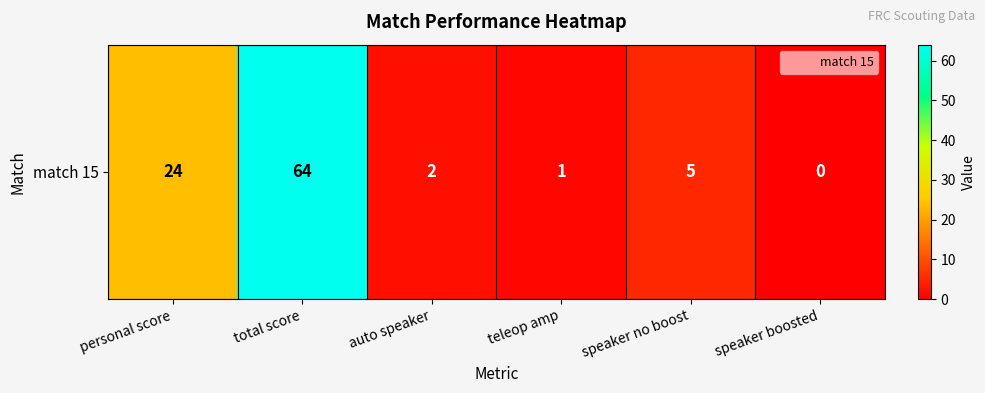

Which has a higher value, auto speaker or speaker no boost?

speaker no boost